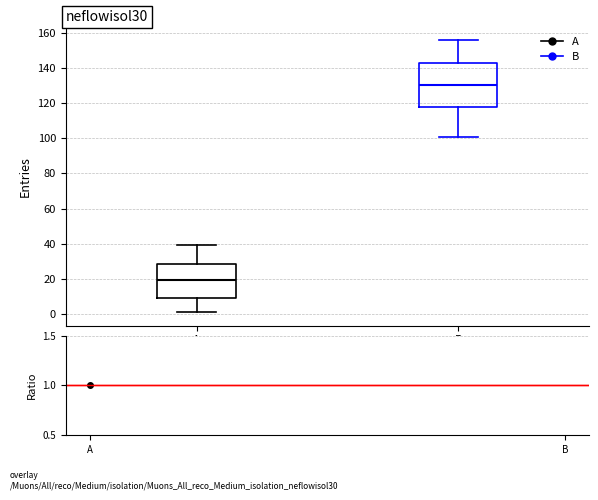

Comparing the boxes themselves (not the whiskers), which one is the tallest?

B